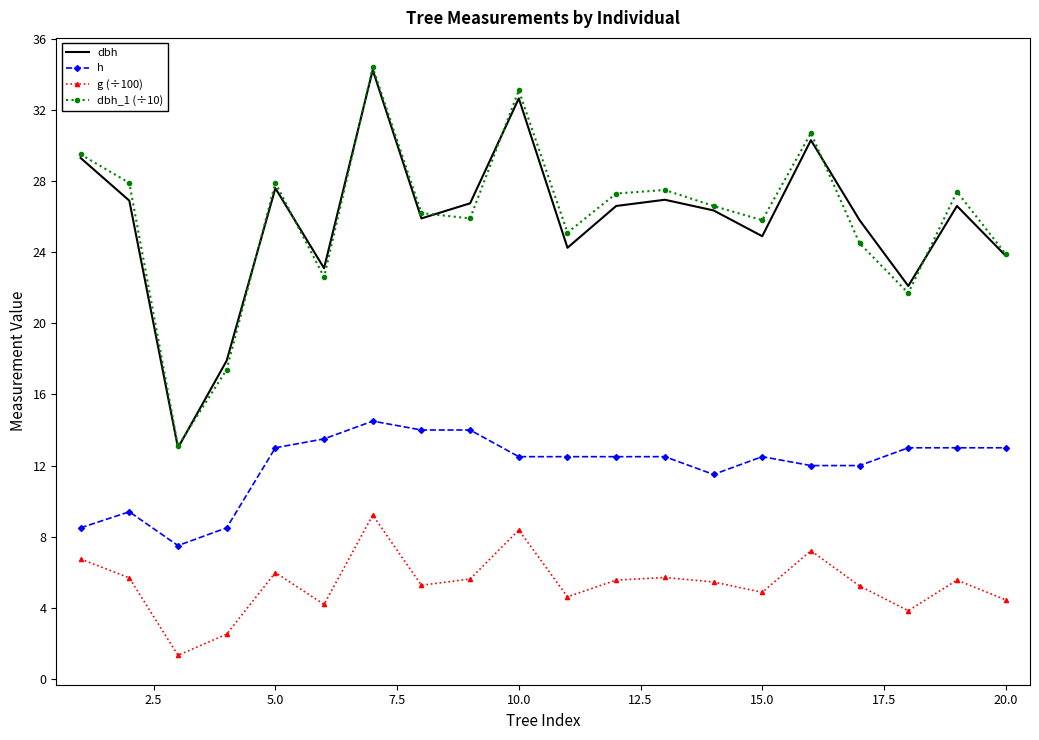

What are all the series names shown in the legend?

dbh, h, g (÷100), dbh_1 (÷10)